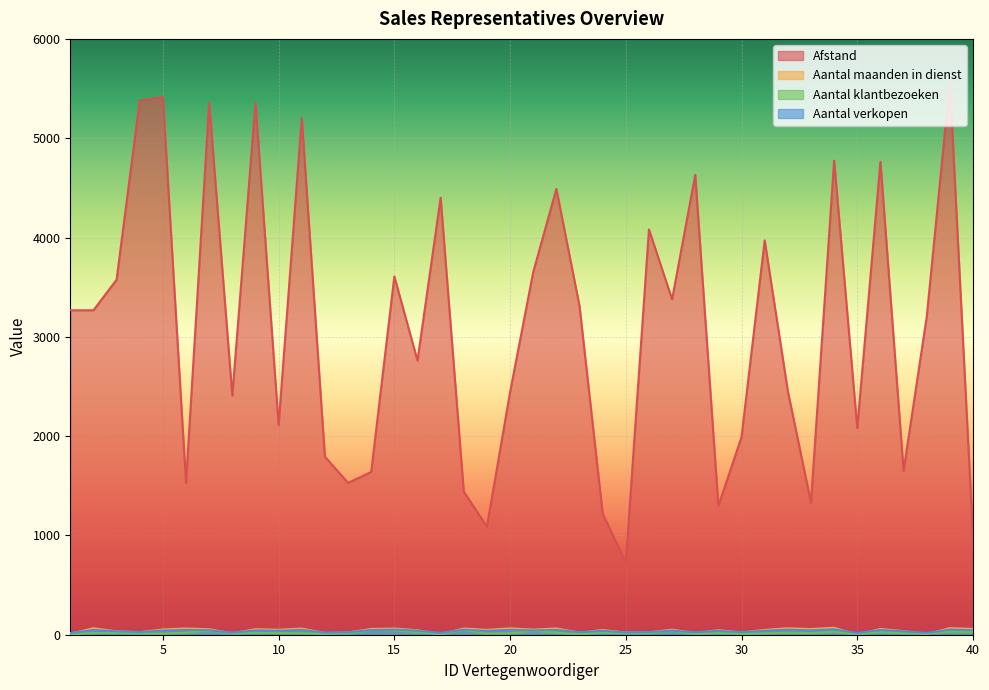

Which category has the lowest value in the Aantal klantbezoeken series?

1